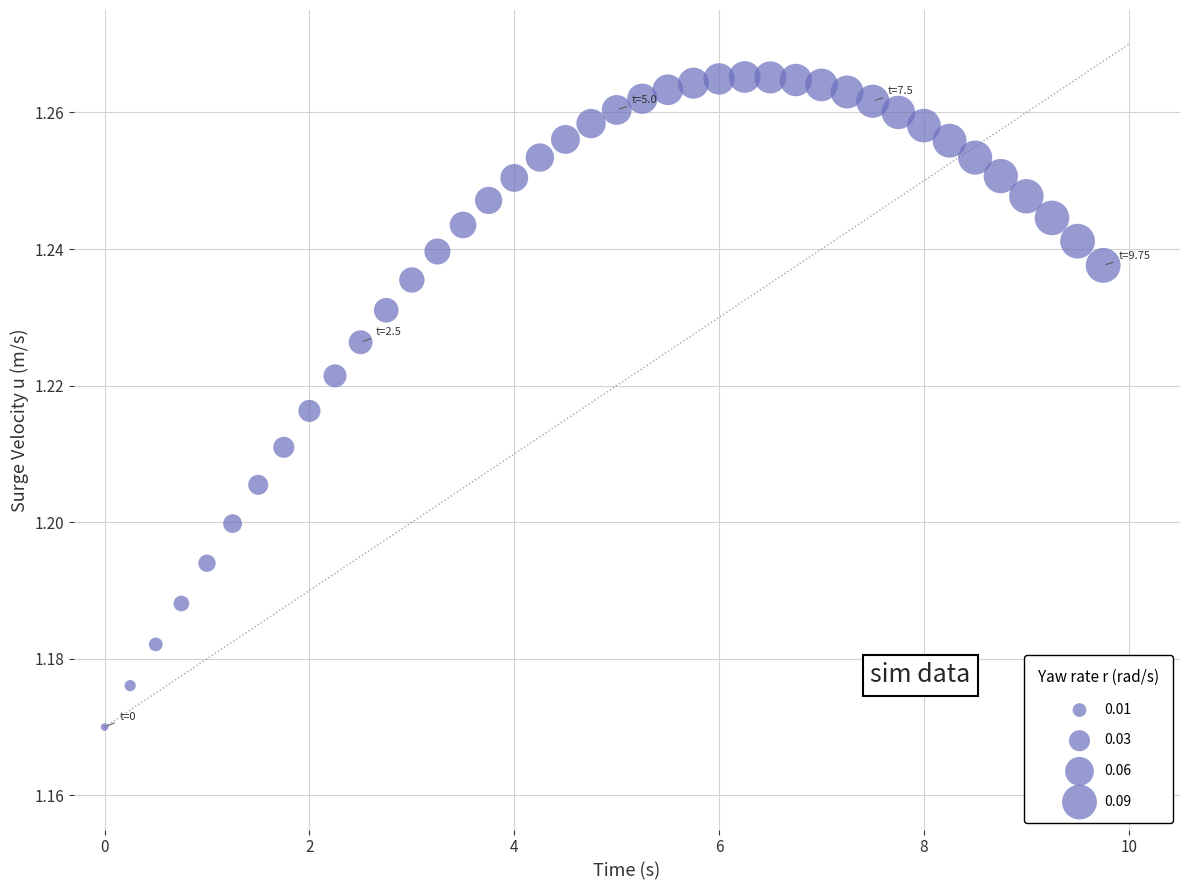

What is the range of X values (max minus min)?

9.8